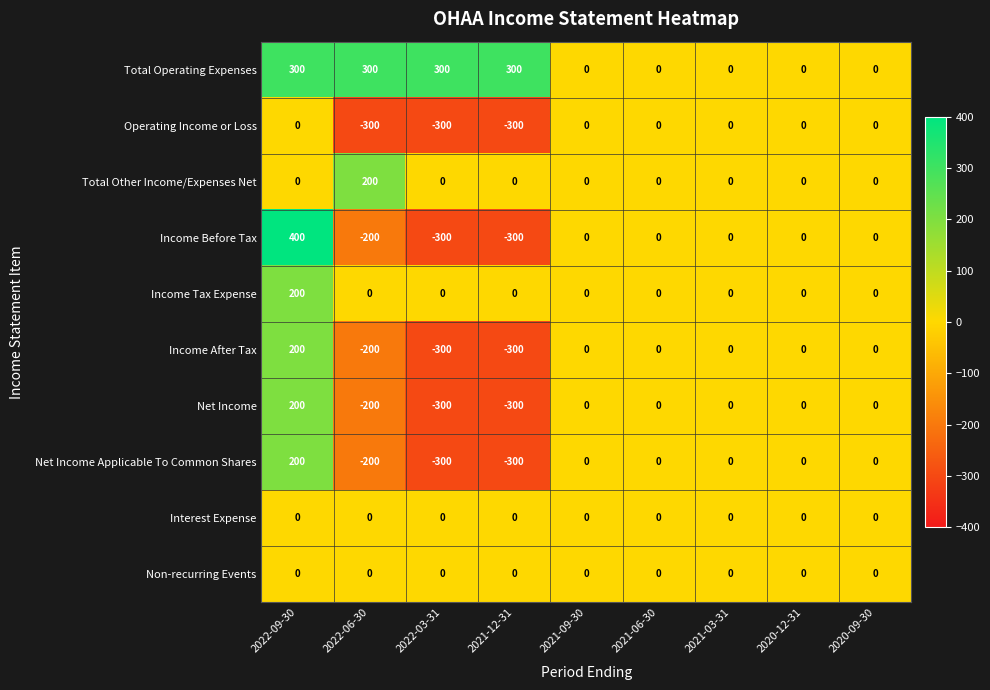

What is the spread (max minus min) of values at 2022-09-30?

400